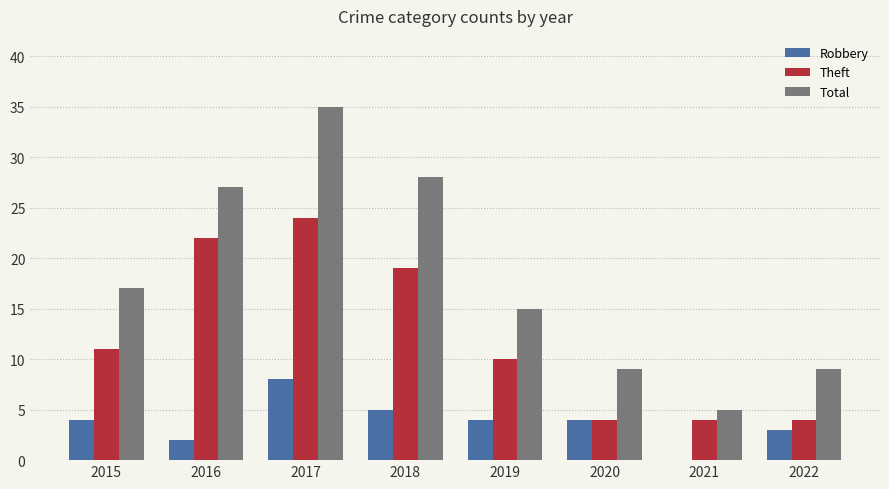

What is the maximum value for Robbery?

8